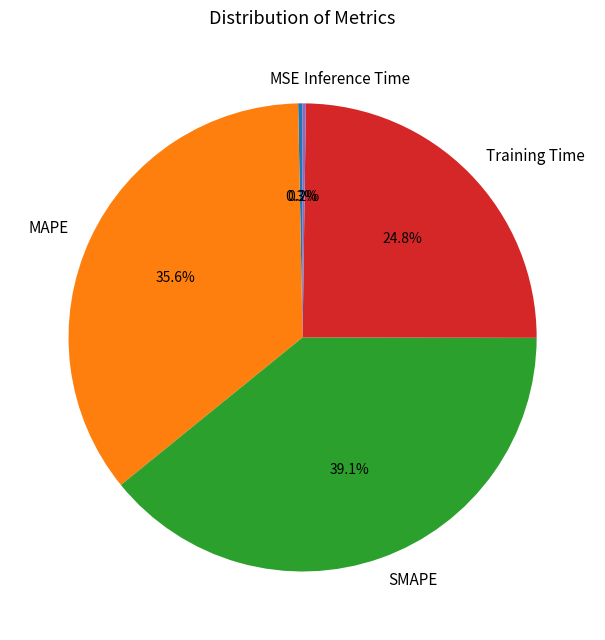

What is the largest slice in the pie chart?

SMAPE